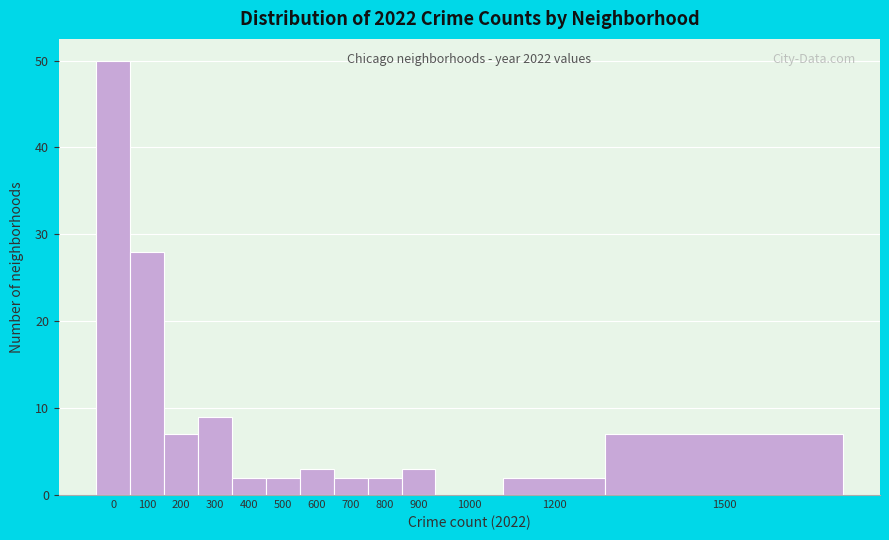

Reading left to right, what are all the values shown in this chart?

0=50	100=28	200=7	300=9	400=2	500=2	600=3	700=2	800=2	900=3	1000=0	1200=2	1500=7